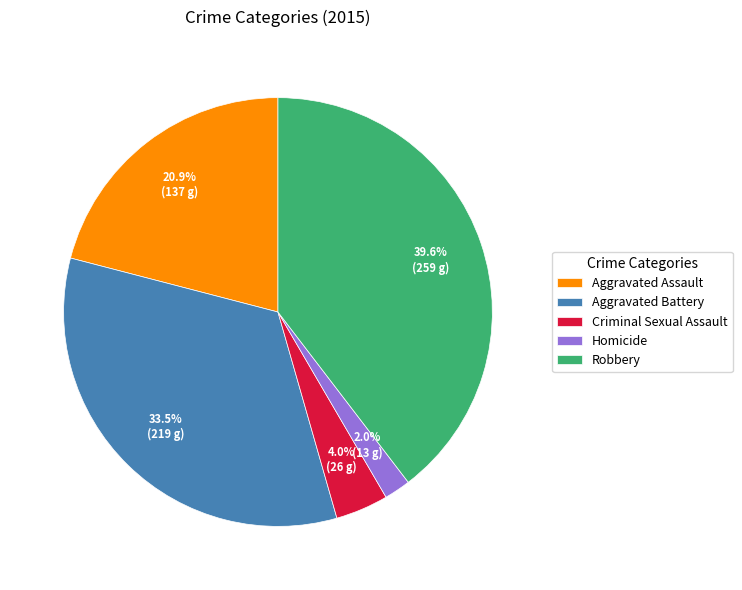

Approximately how many times larger is the value at Aggravated Assault compared to Robbery?

0.5